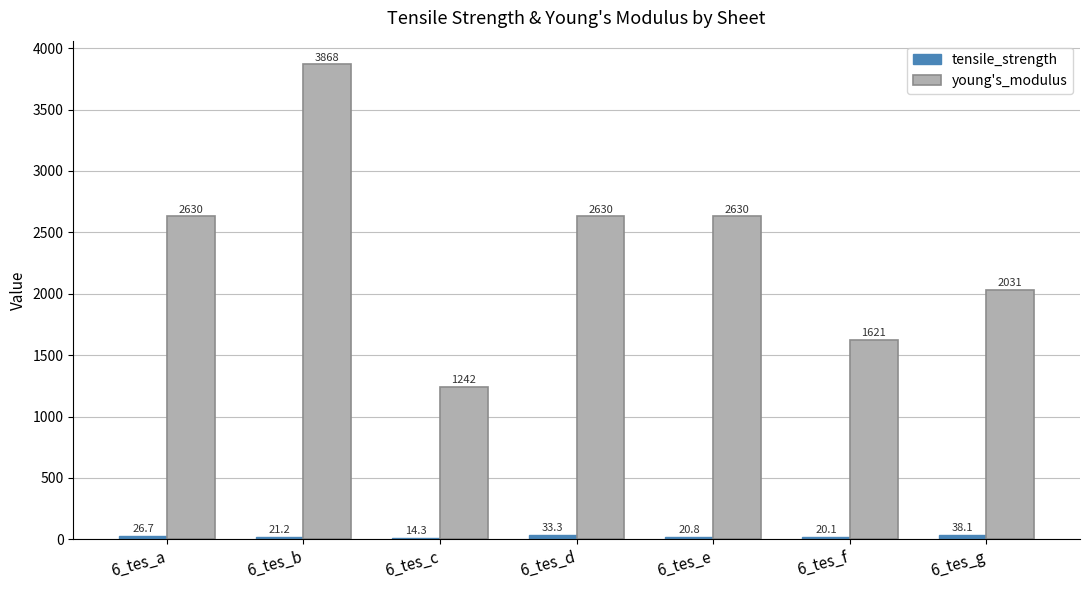

Between 6_tes_b and 6_tes_d, which series saw the biggest shift?

young's_modulus